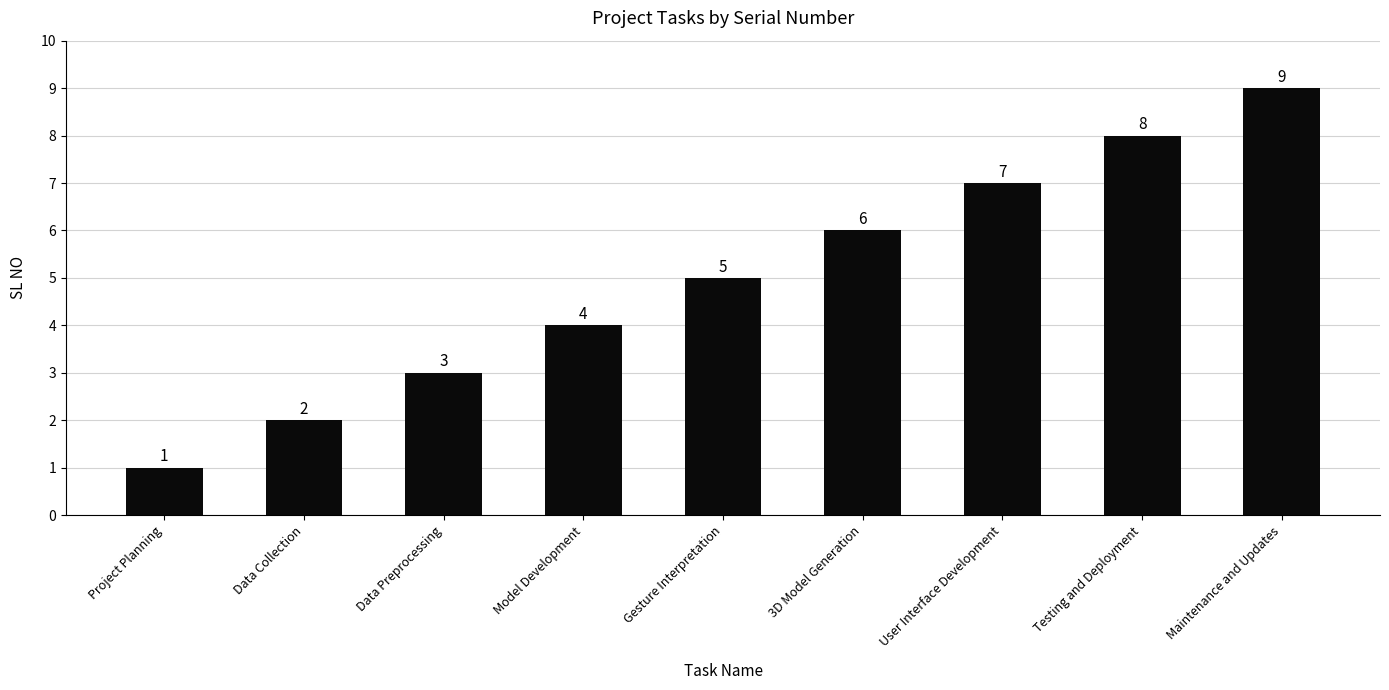

The chart shows a value of 5 at Gesture Interpretation. True or false?

True